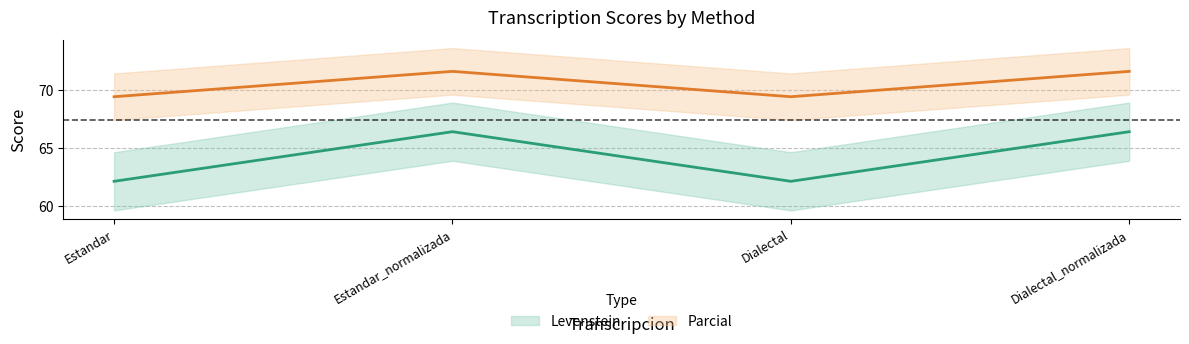

Which category has the highest value across all series?

Estandar_normalizada